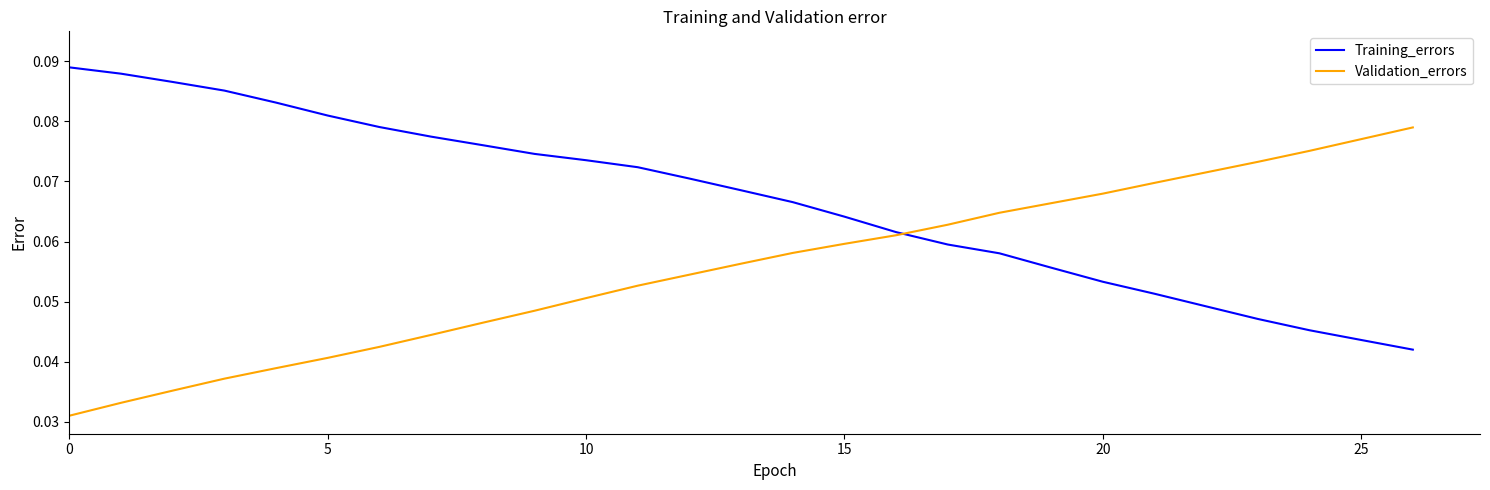

Rank the series by their average value, from highest to lowest.

Training_errors, Validation_errors